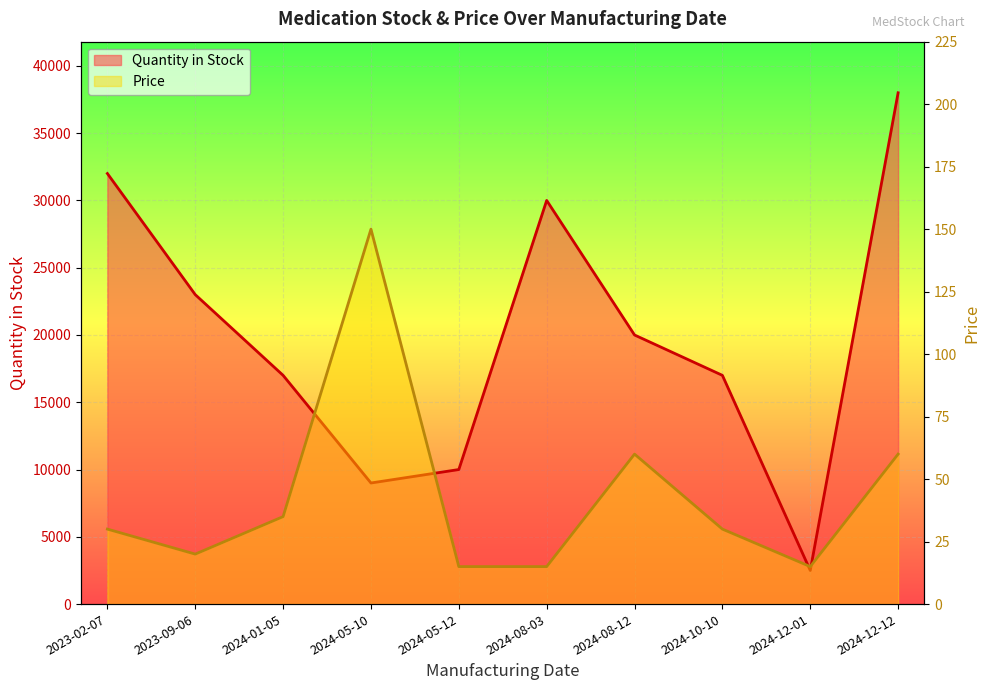

In Quantity in Stock, how many points are higher than both neighbors (excluding endpoints)?

1